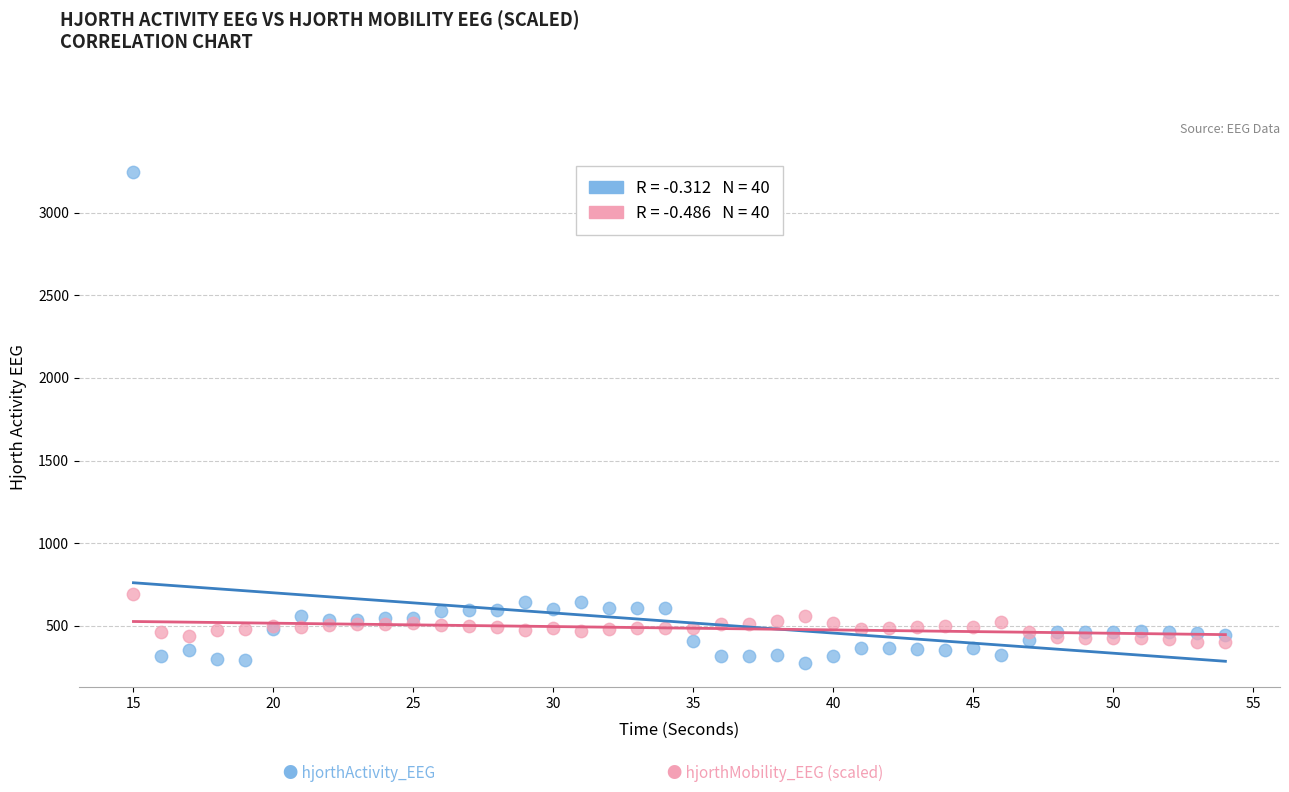

Across all series, what Y value is closest to 1762?

689.6